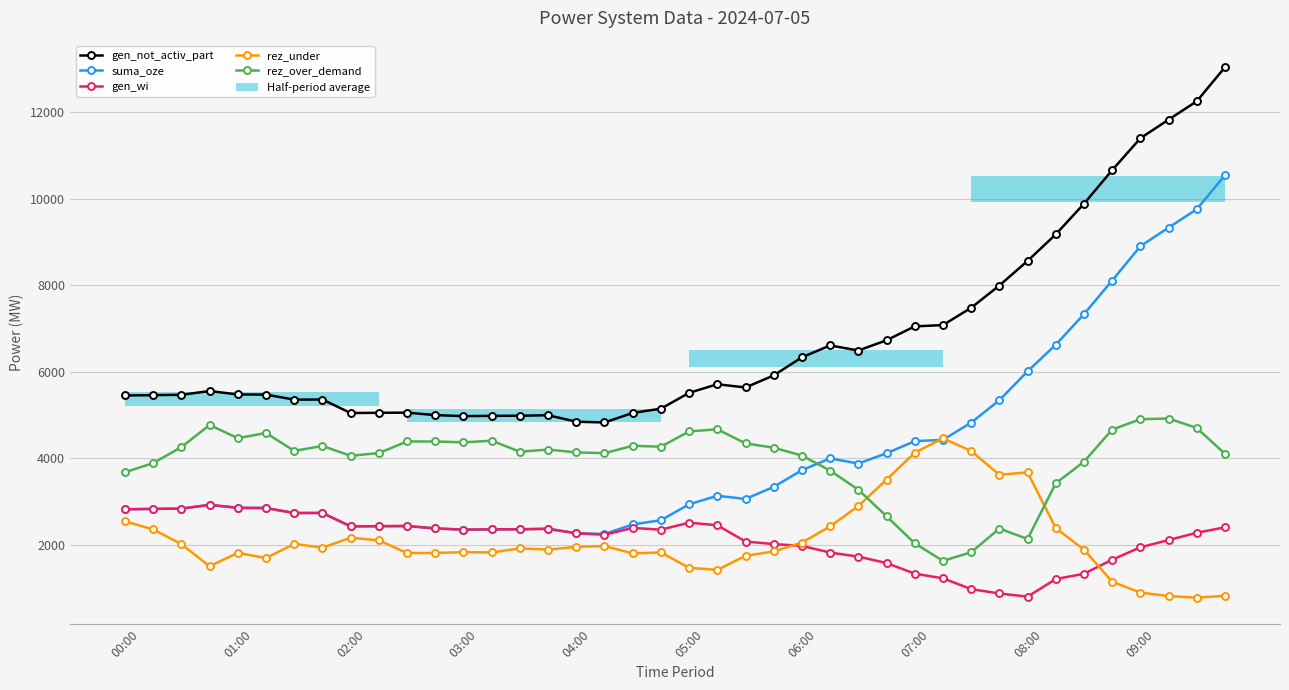

What is the average value of the rez_under series?

2122